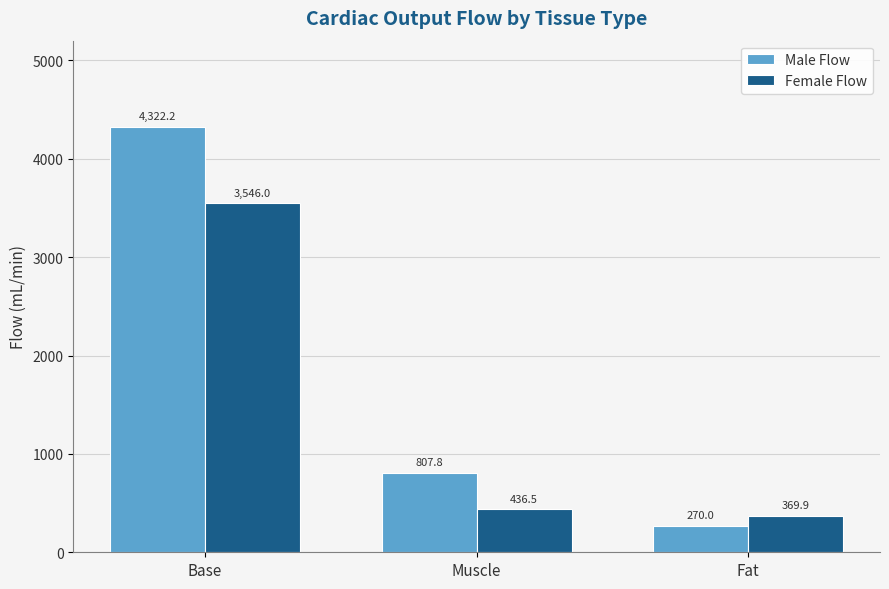

How many groups of bars are there?

3